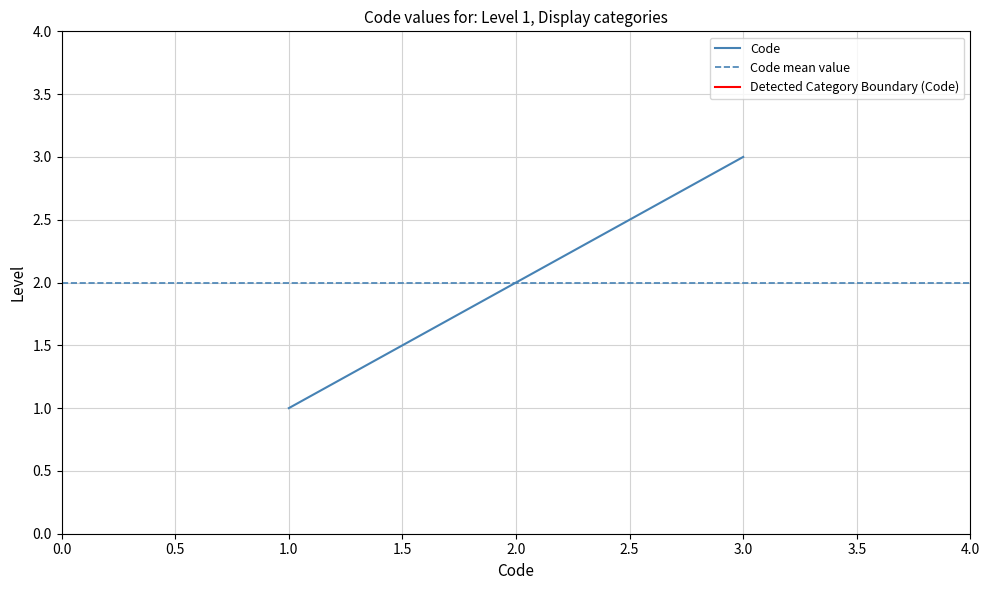

Is it true that Code equals 1 at 1.0?

True